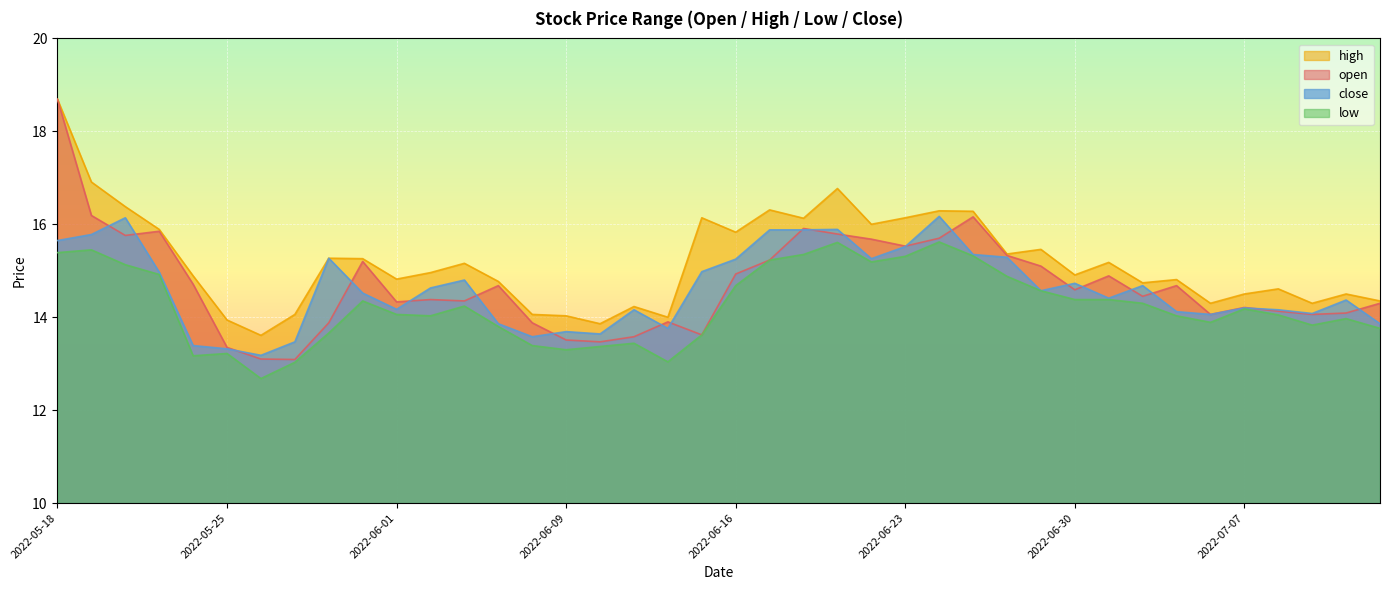

Does the chart display data point markers on the line(s)?

No